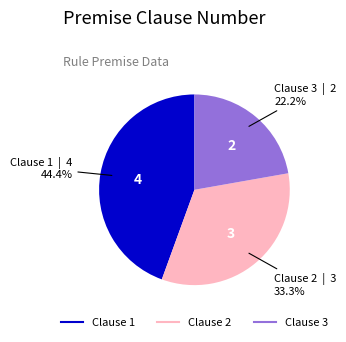

Does any single category account for the majority?

No